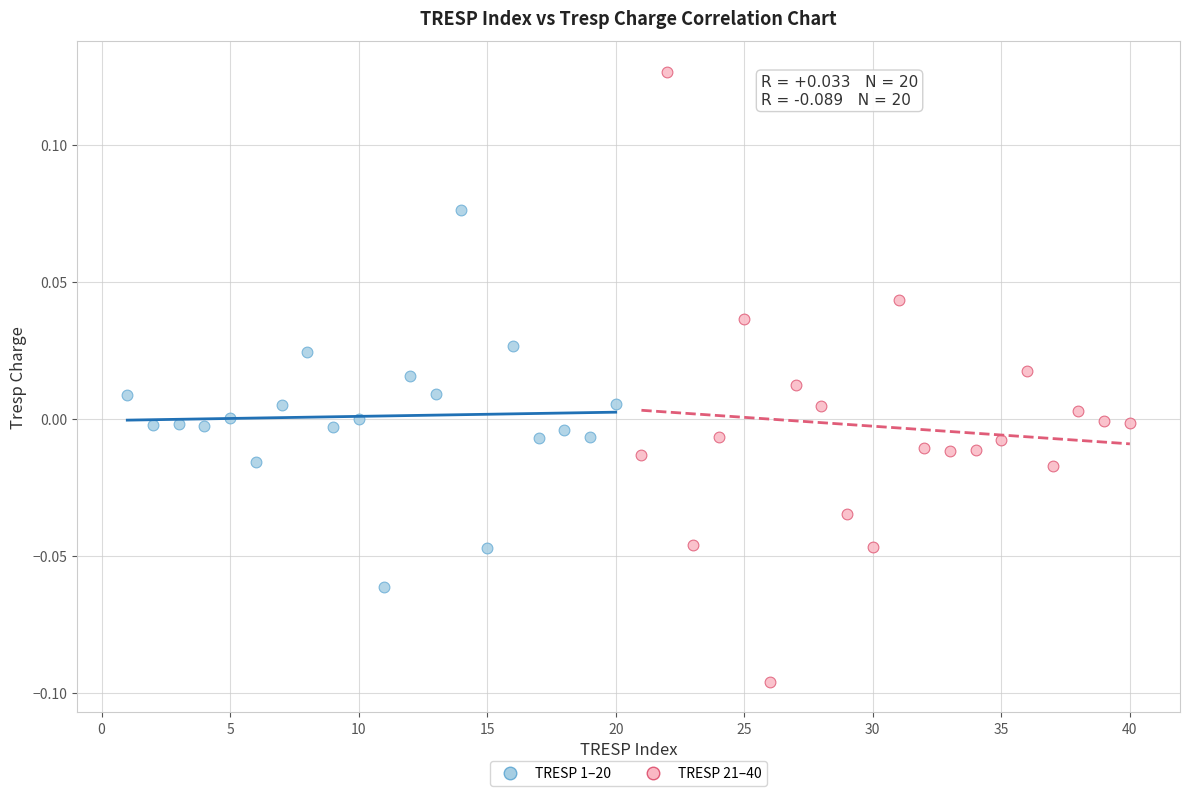

What are all the series names shown in the legend?

TRESP 1–20, TRESP 21–40